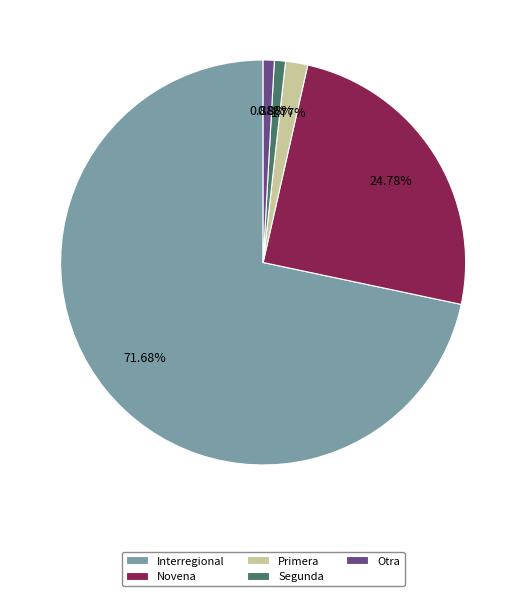

Does any single category account for the majority?

Yes